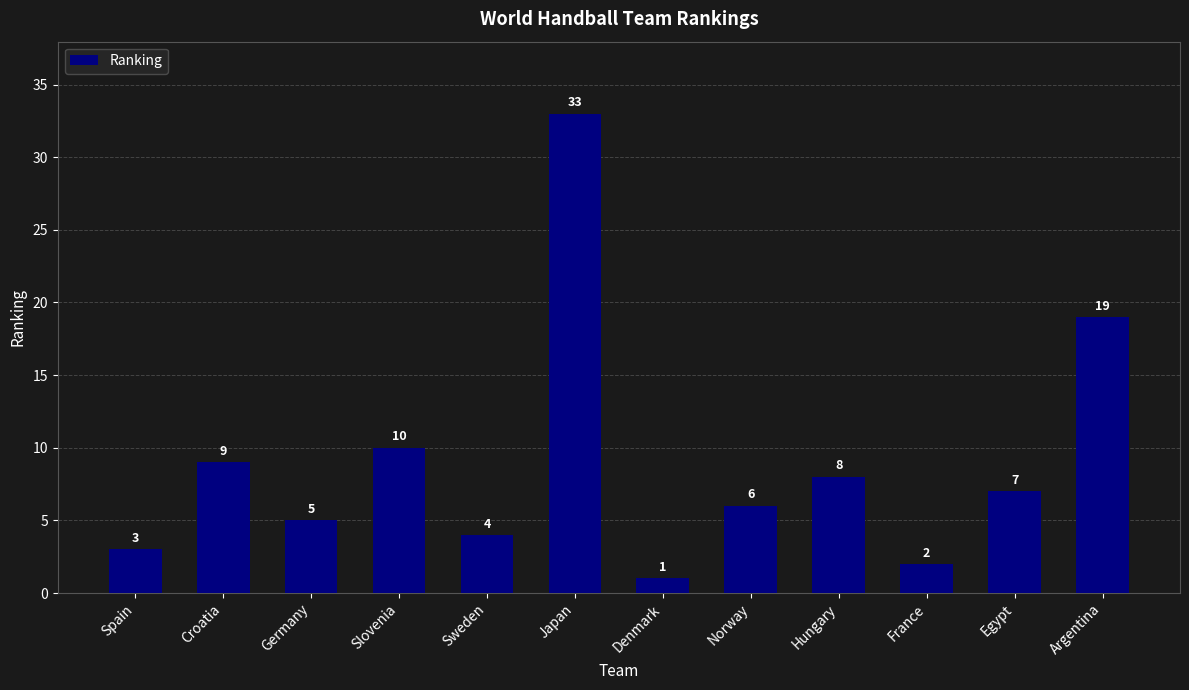

Rank the categories by value from lowest to highest.

Denmark, France, Spain, Sweden, Germany, Norway, Egypt, Hungary, Croatia, Slovenia, Argentina, Japan